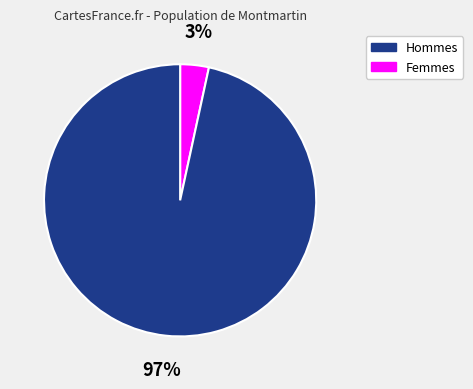

To the nearest percent, what is the average slice percentage?

50%